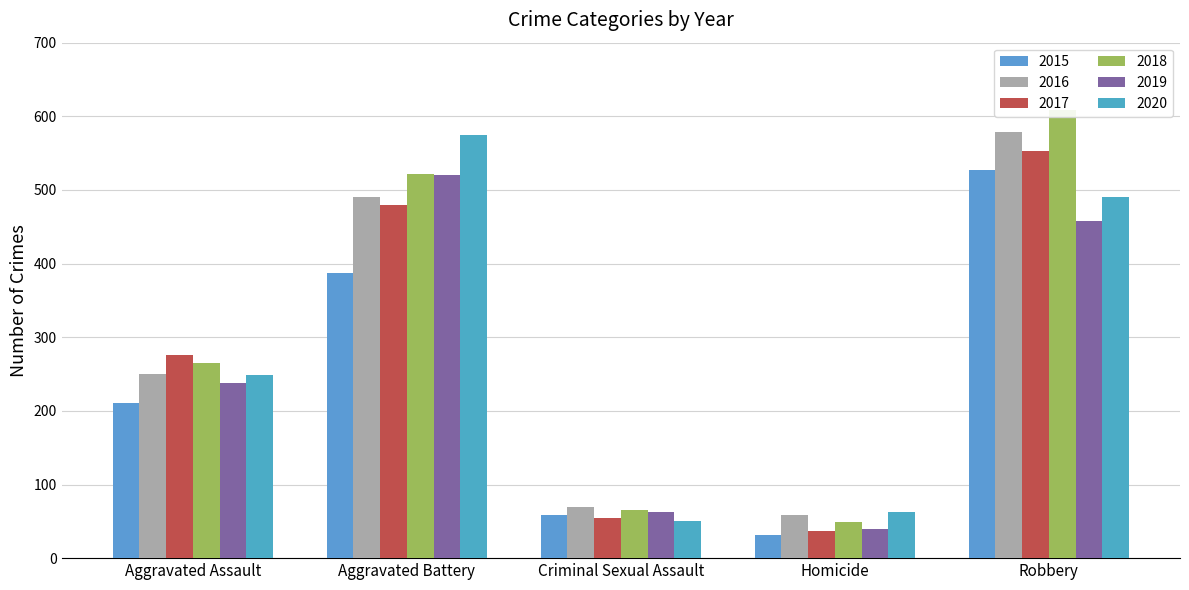

How many data points in 2018 are less than 265?

2